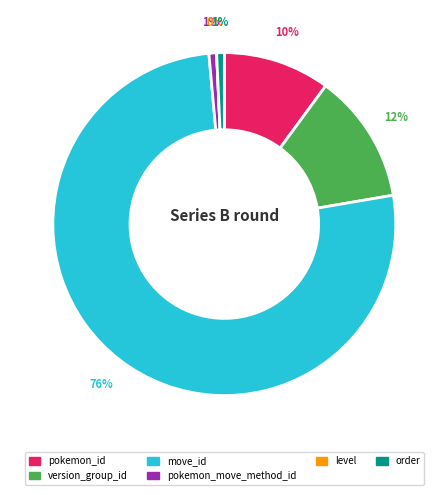

The level slice represents 0% of the pie. True or false?

True